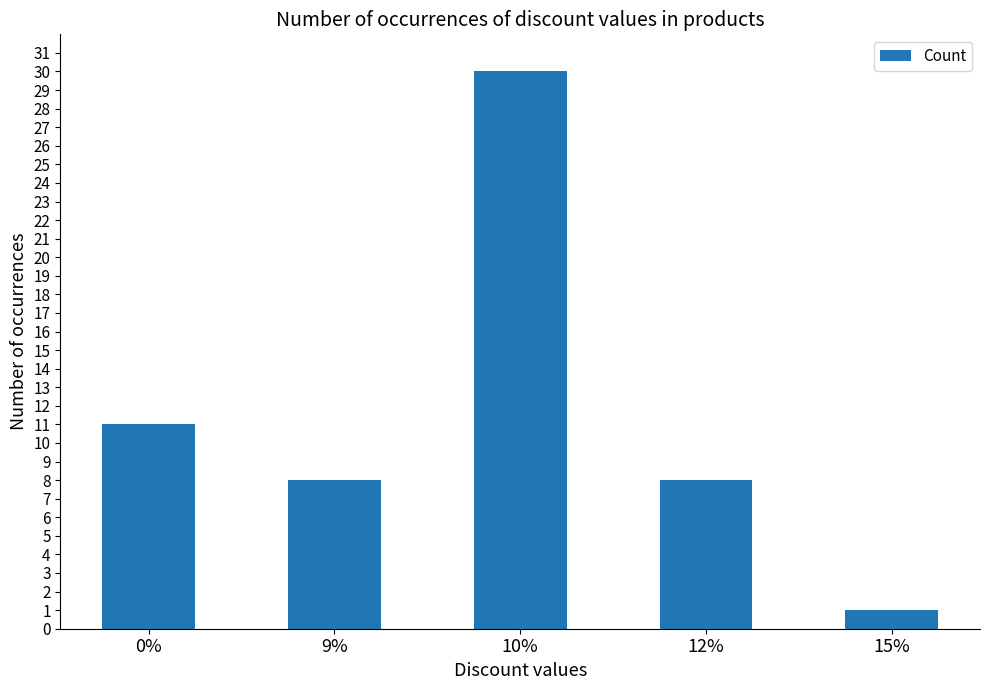

How many distinct data groups are displayed?

1